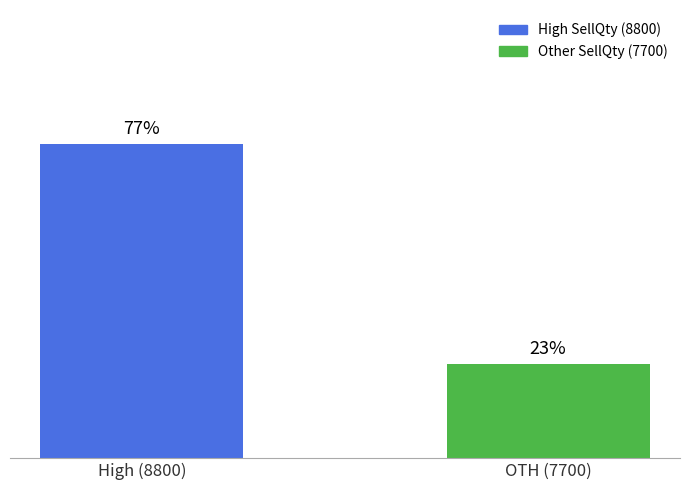

What is the label of the 1st bar from the right?

OTH (7700)